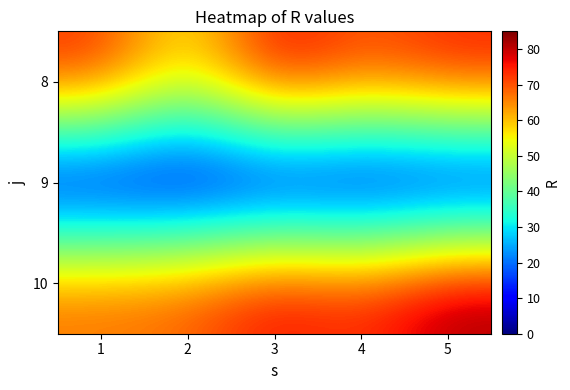

At how many categories does at least one series exceed 21?

5